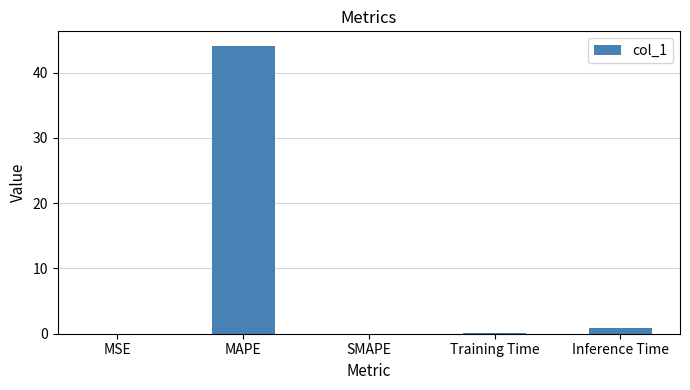

True or false: the data shows 77.9 at MAPE.

False